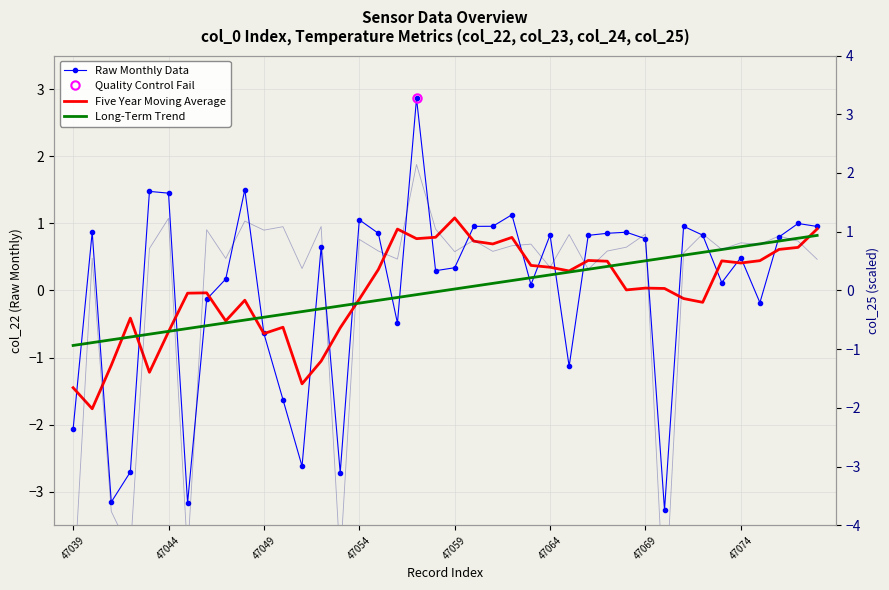

What is the minimum value for Raw Monthly Data?

-3.3